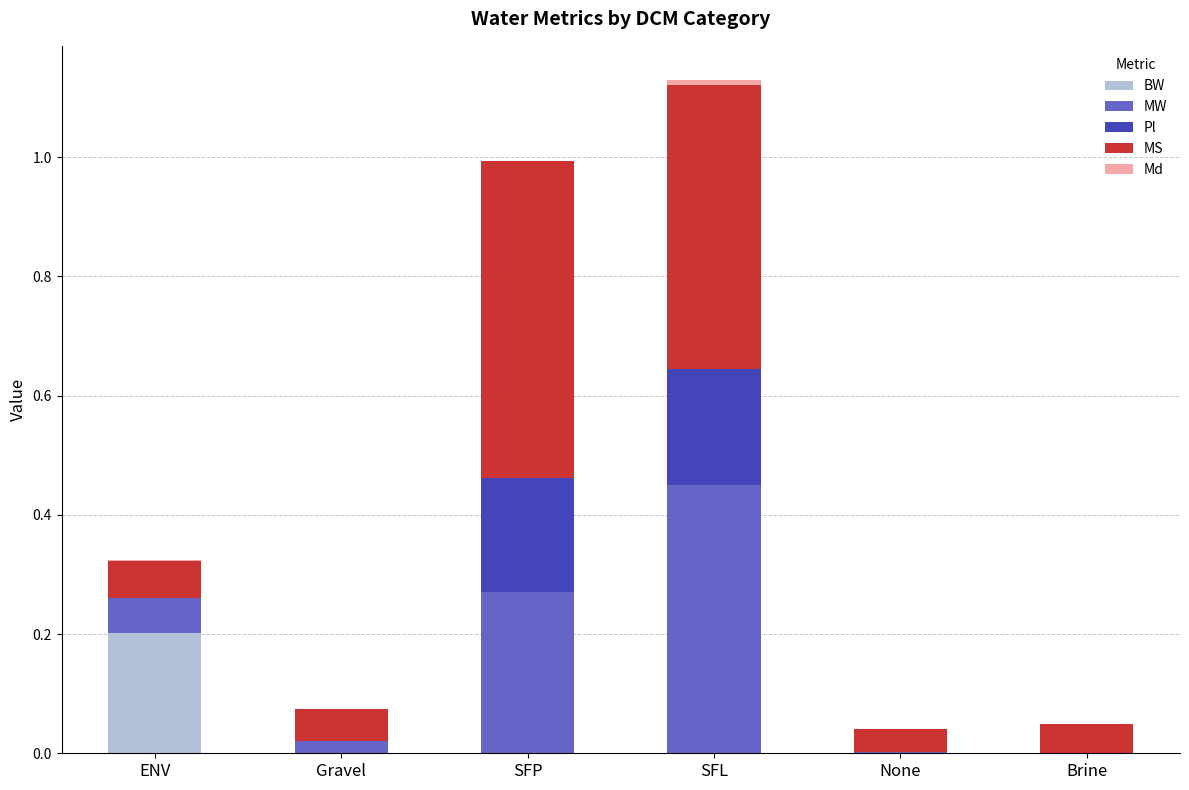

Which category has the highest value in the BW series?

ENV